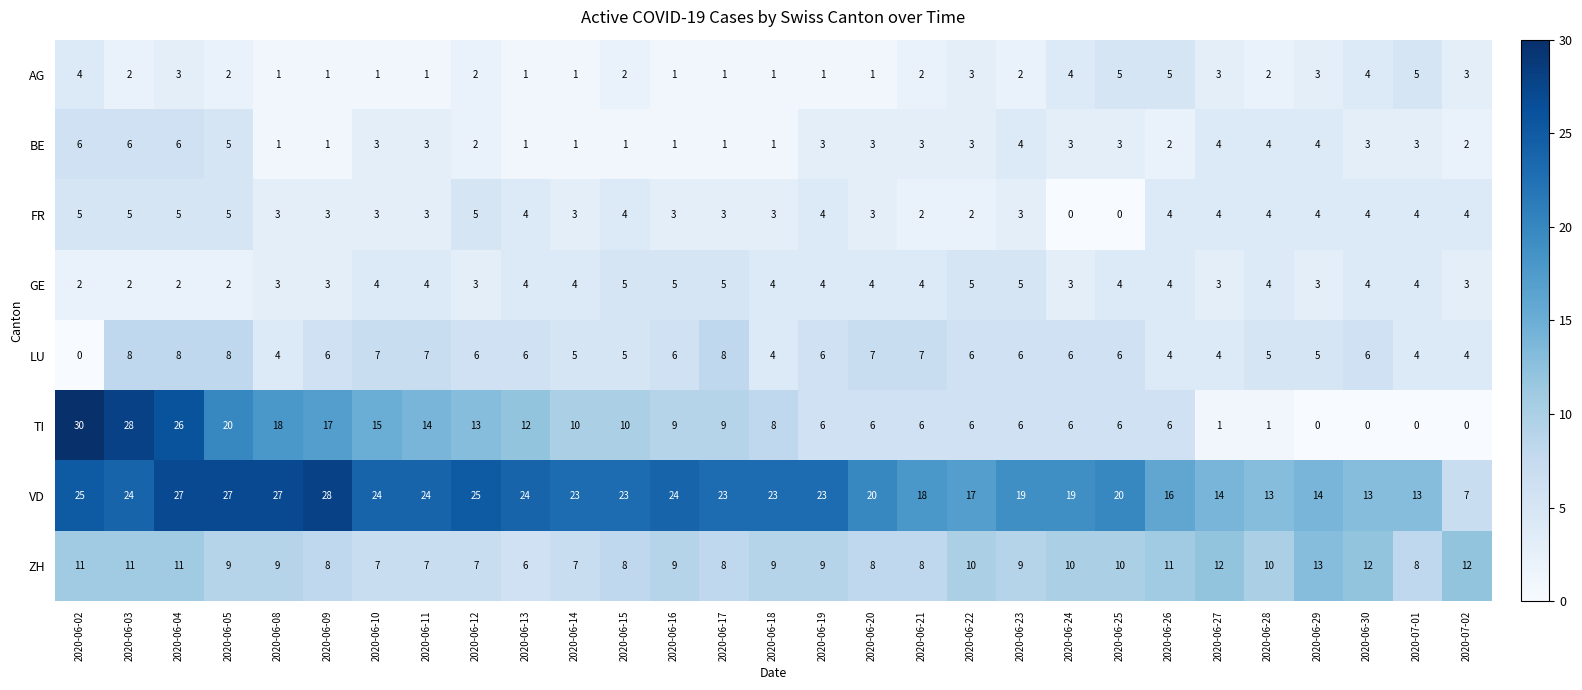

At which label does ZH reach its peak?

2020-06-29